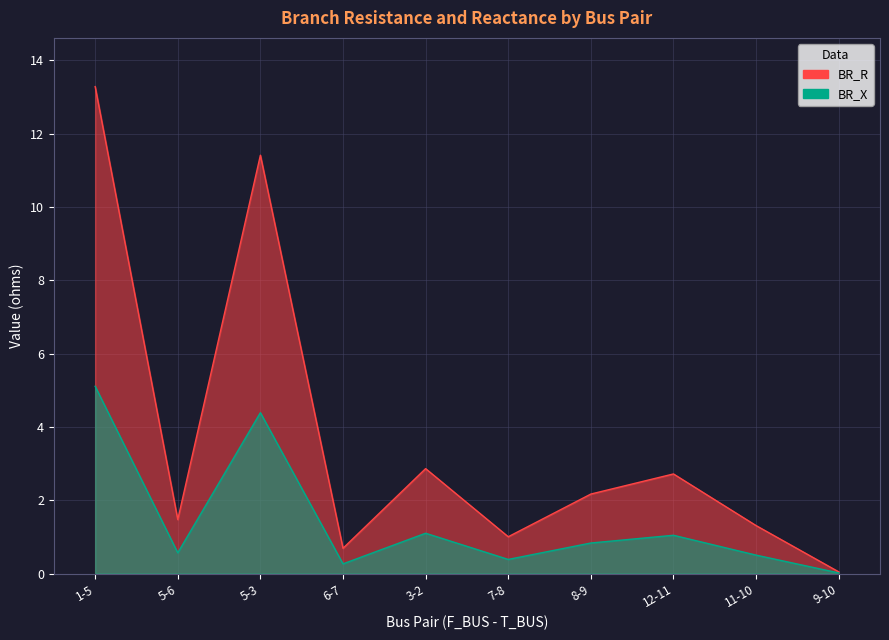

Which series changed the most between 5-6 and 3-2?

BR_R